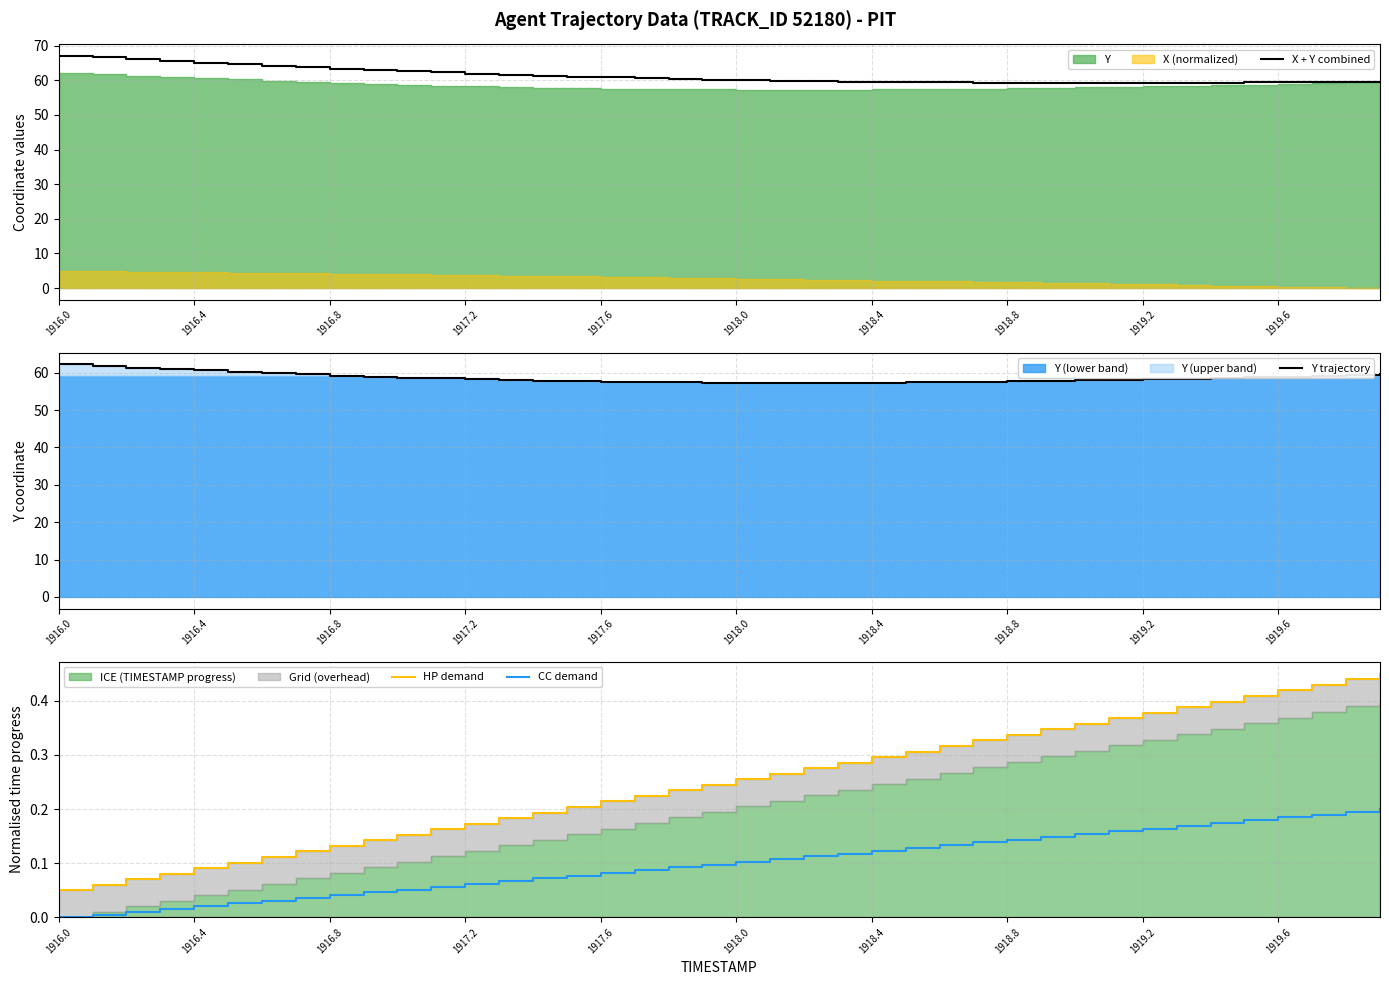

At which label does CC demand reach its minimum?

1916.0